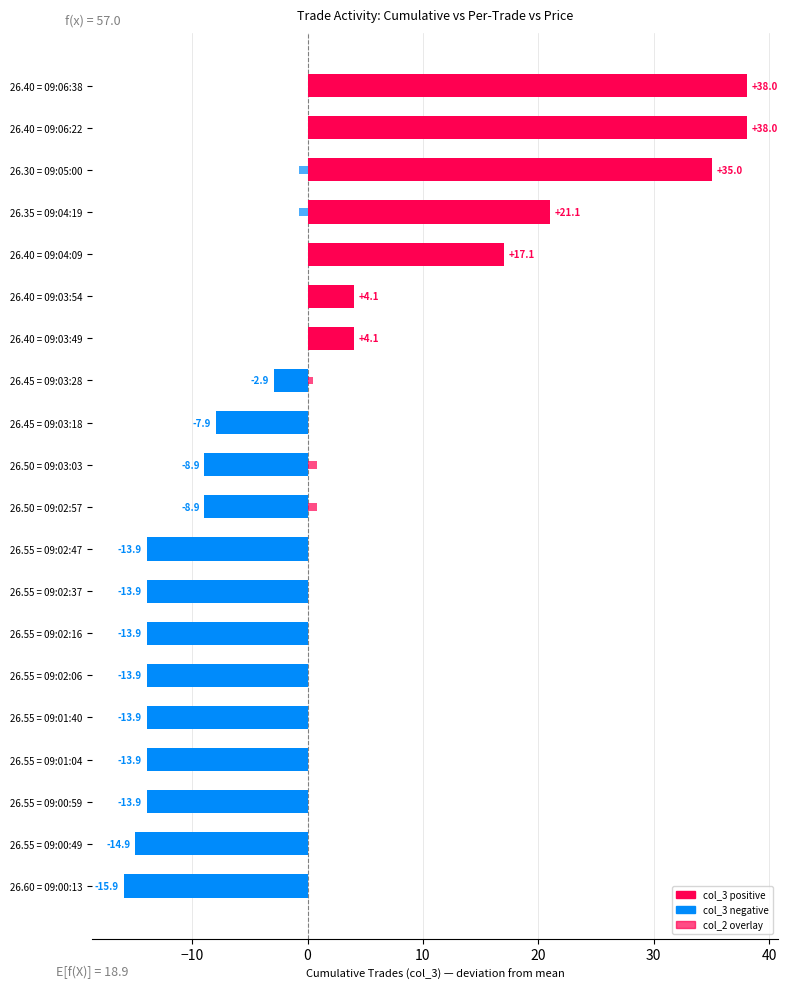

What is the difference between the values at 26.60 = 09:00:13 and 26.35 = 09:04:19?

37.0